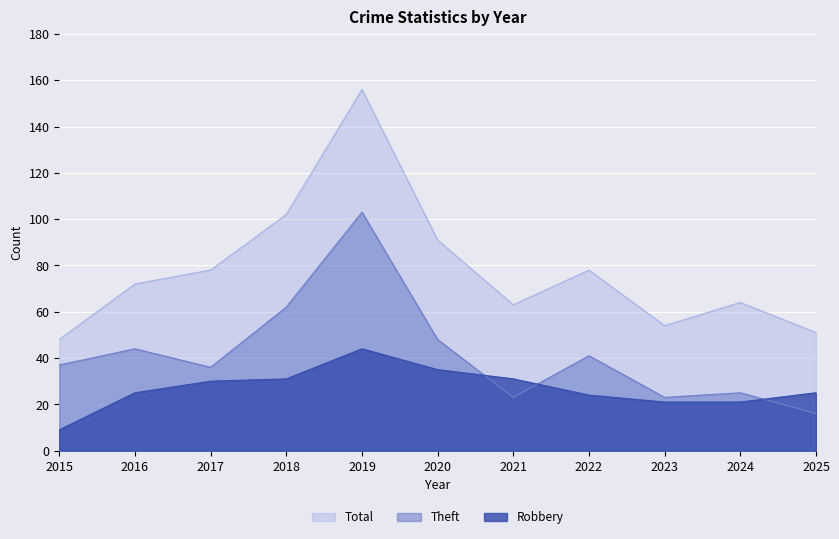

Is the value of Theft at 2023 greater than the value of Robbery at 2016?

No